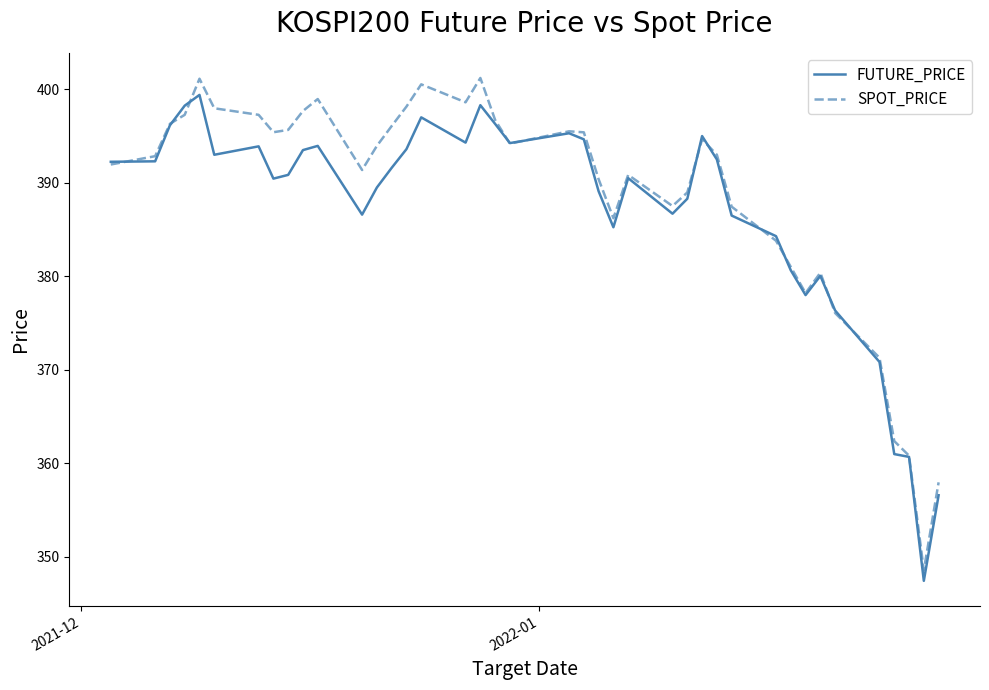

Which series has the largest range (max minus min)?

SPOT_PRICE